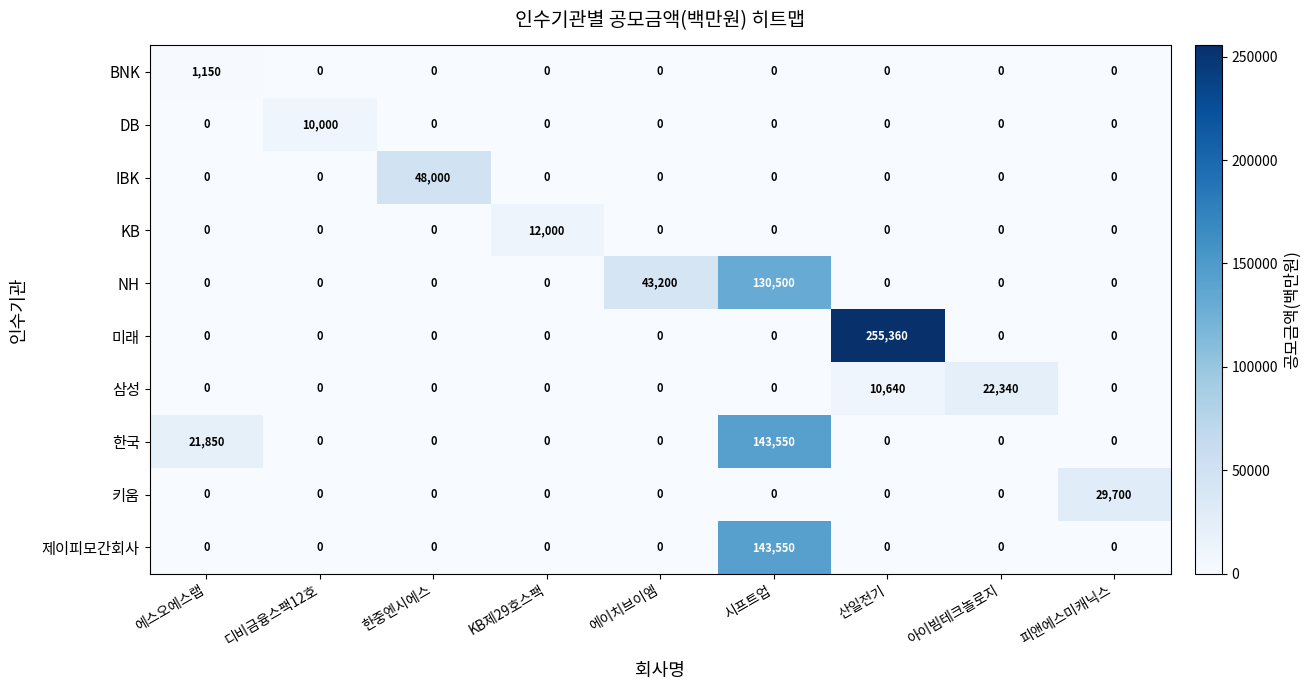

Count the number of categories in the chart.

9